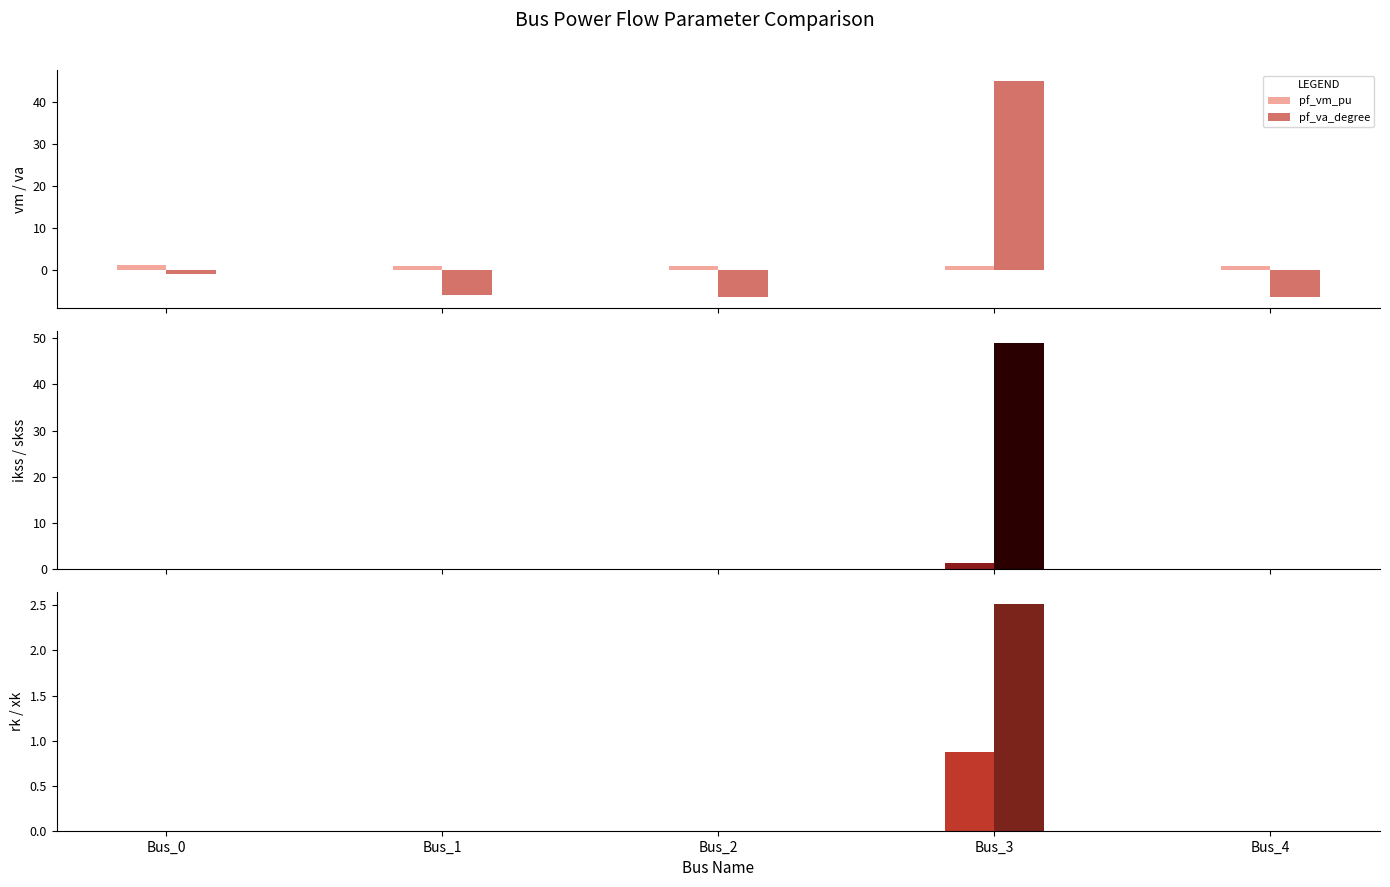

Which series has the widest spread of values?

pf_va_degree